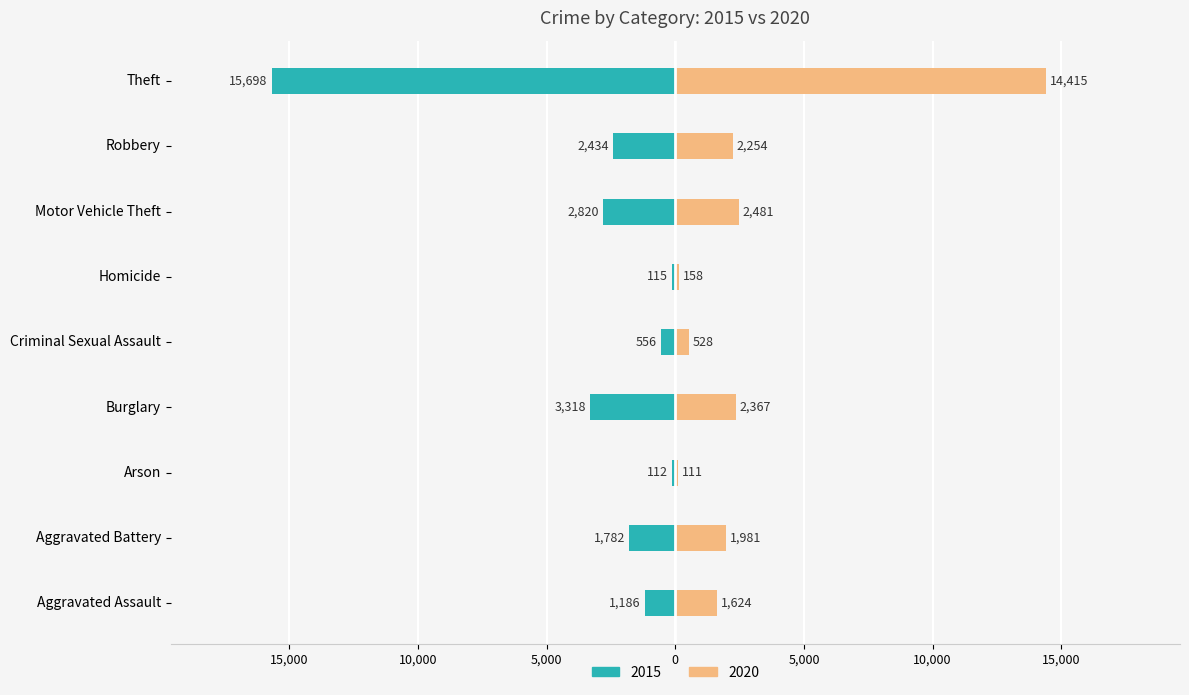

What is the approximate value of 2015 at Burglary, to the nearest 50?

-3300